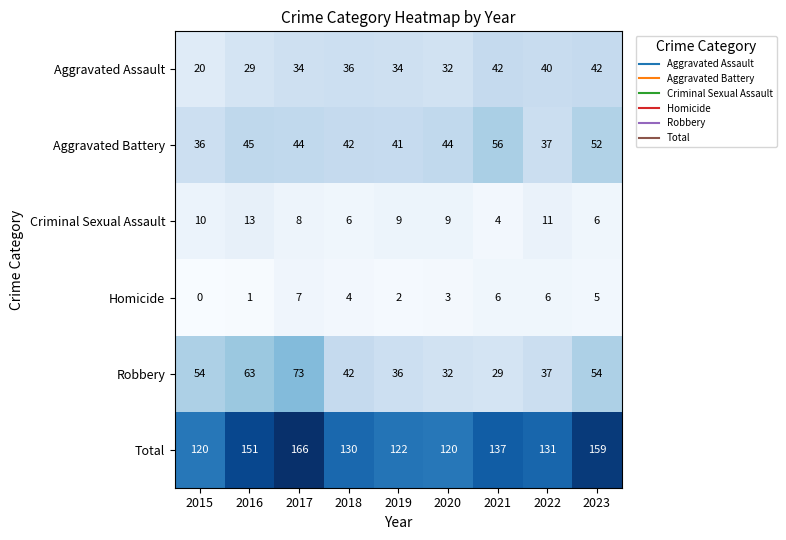

What is the difference between the Robbery values at 2021 and 2020?

3